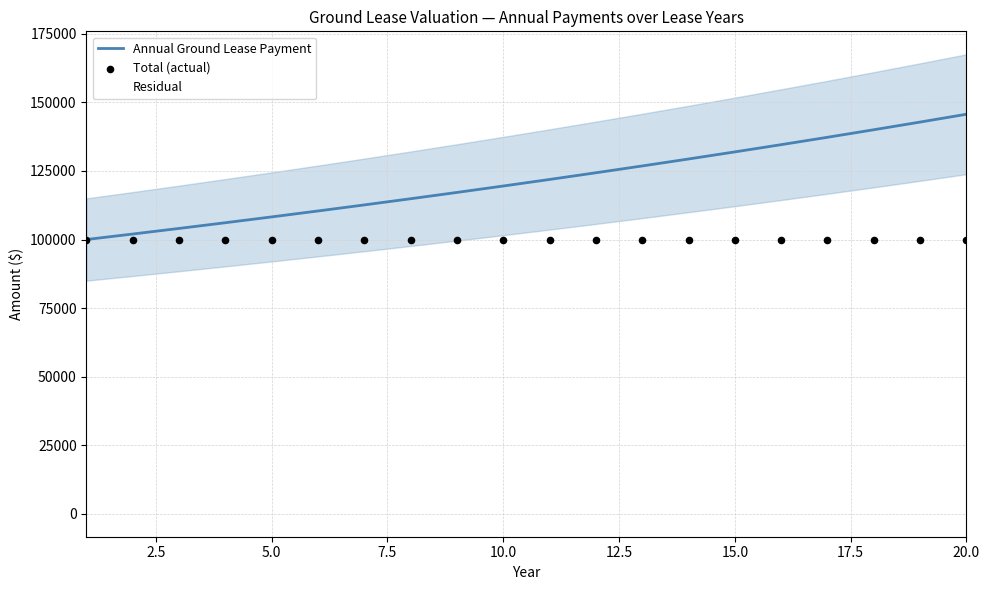

Which series contains the lowest Y value?

Annual Ground Lease Payment